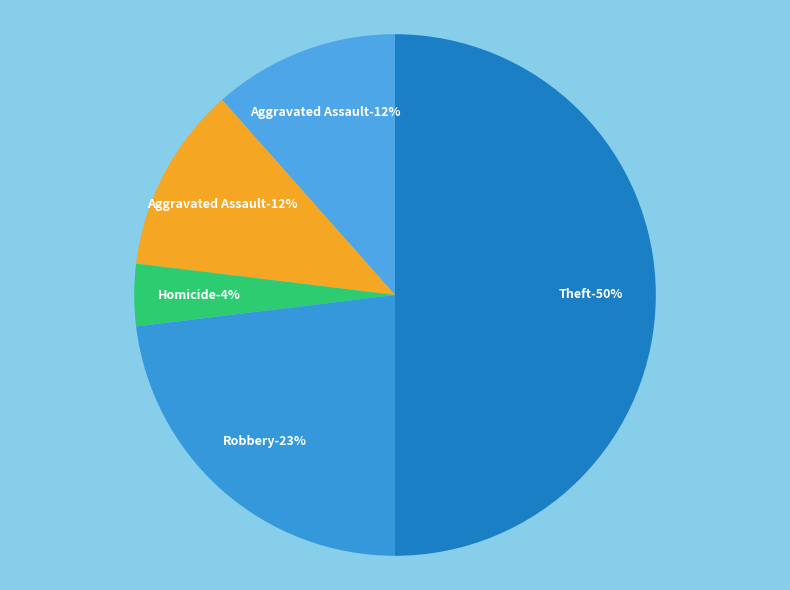

The Homicide slice represents 4% of the pie. True or false?

True